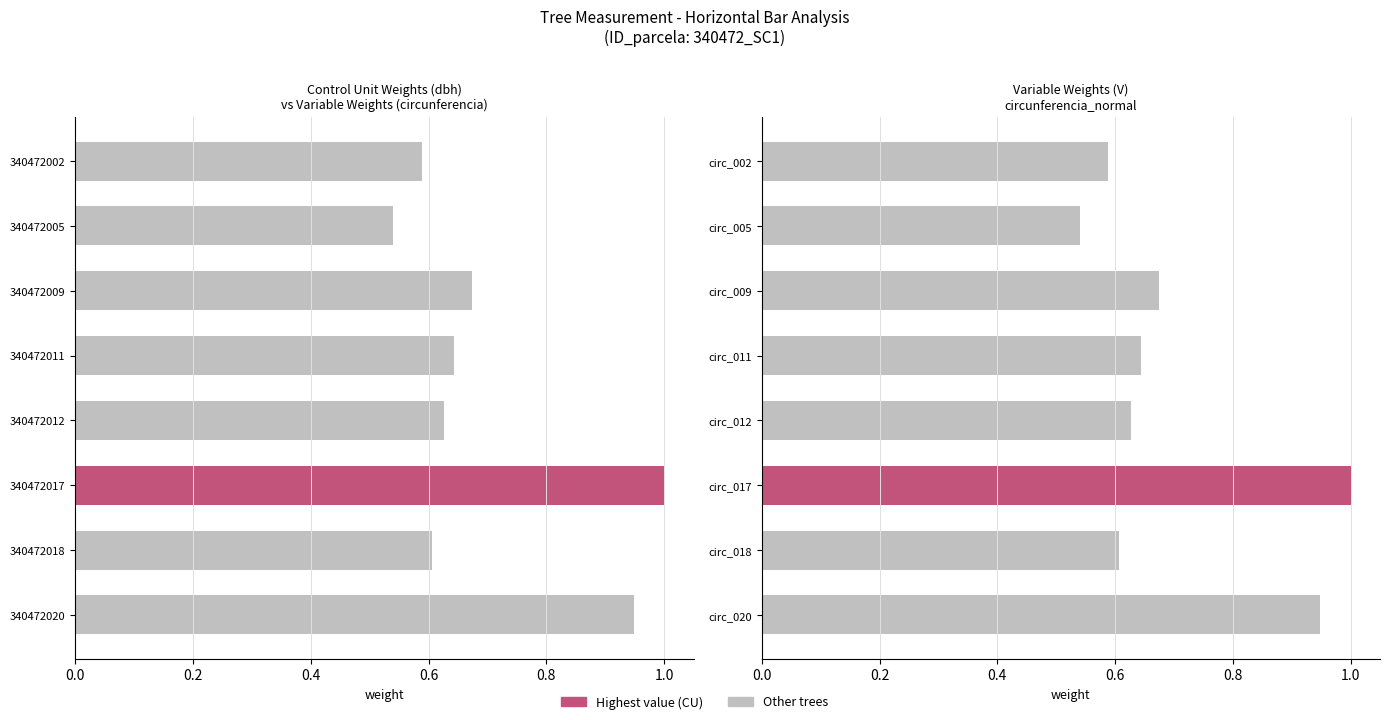

True or false: dbh (normalized) has a value of 1.0 at 340472018.

False